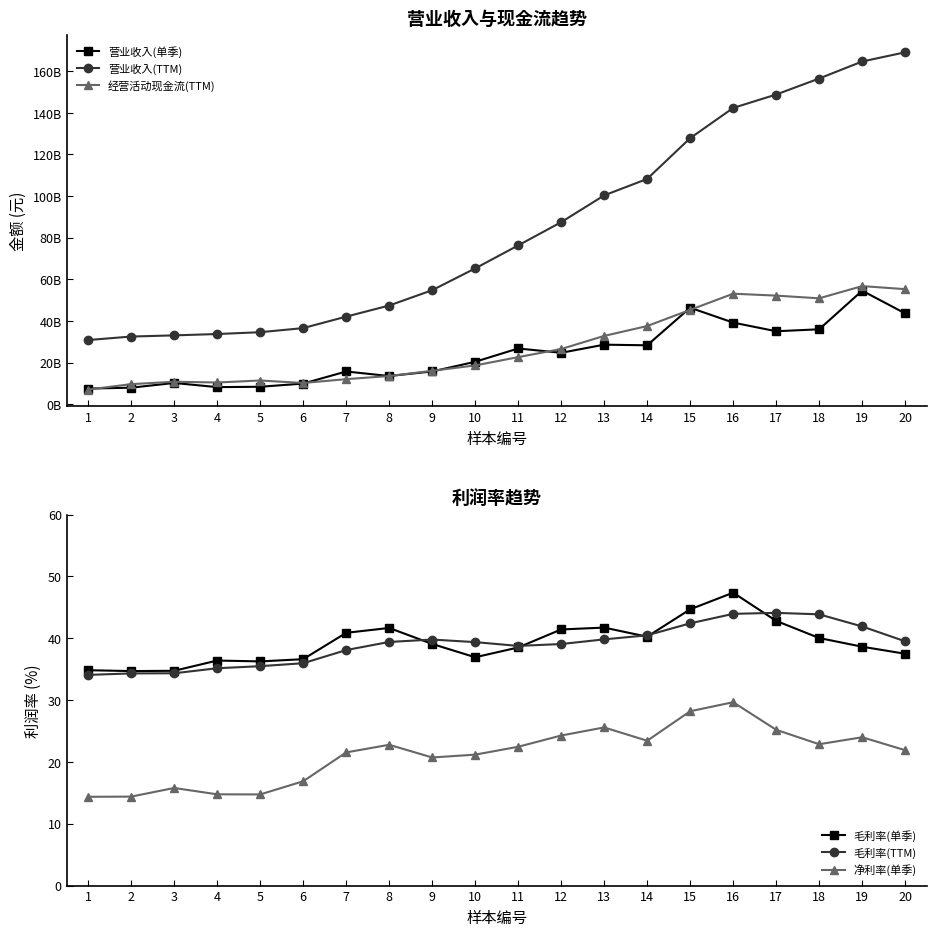

True or false: 毛利率(单季) and 营业收入(单季) intersect in this chart.

False